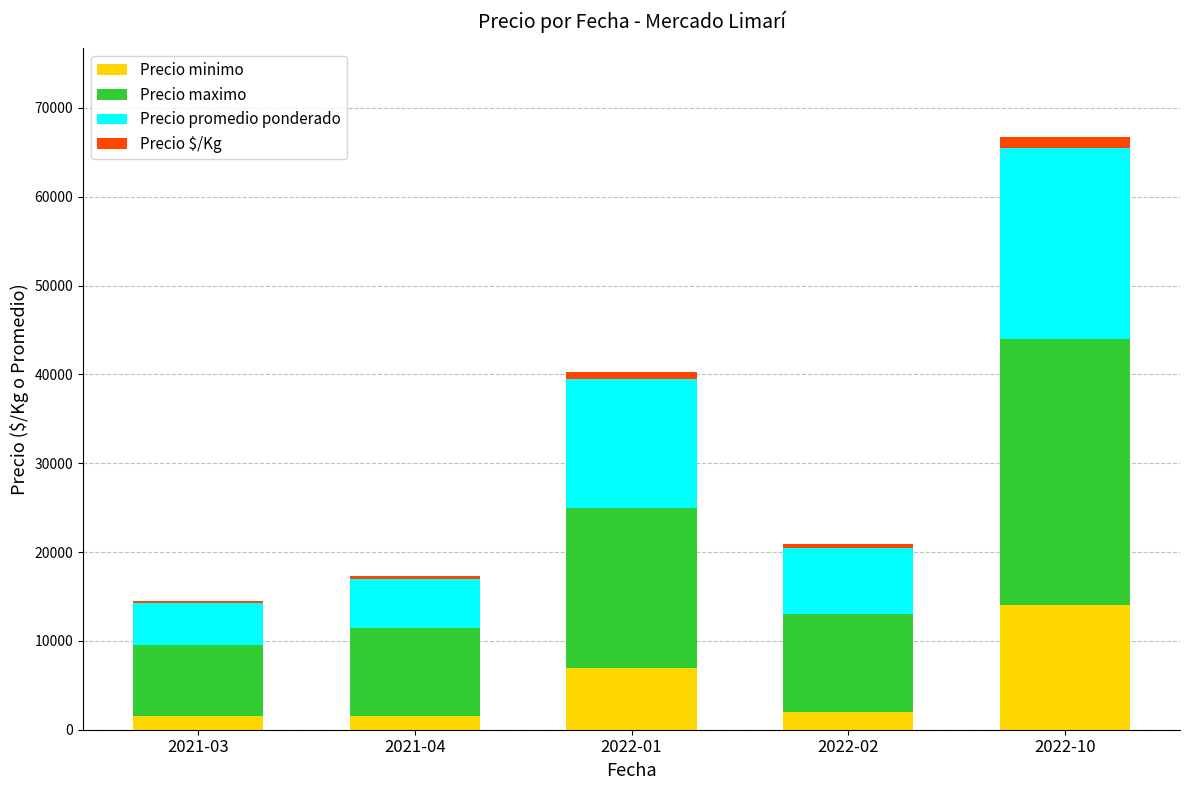

How many bars are there in total?

5